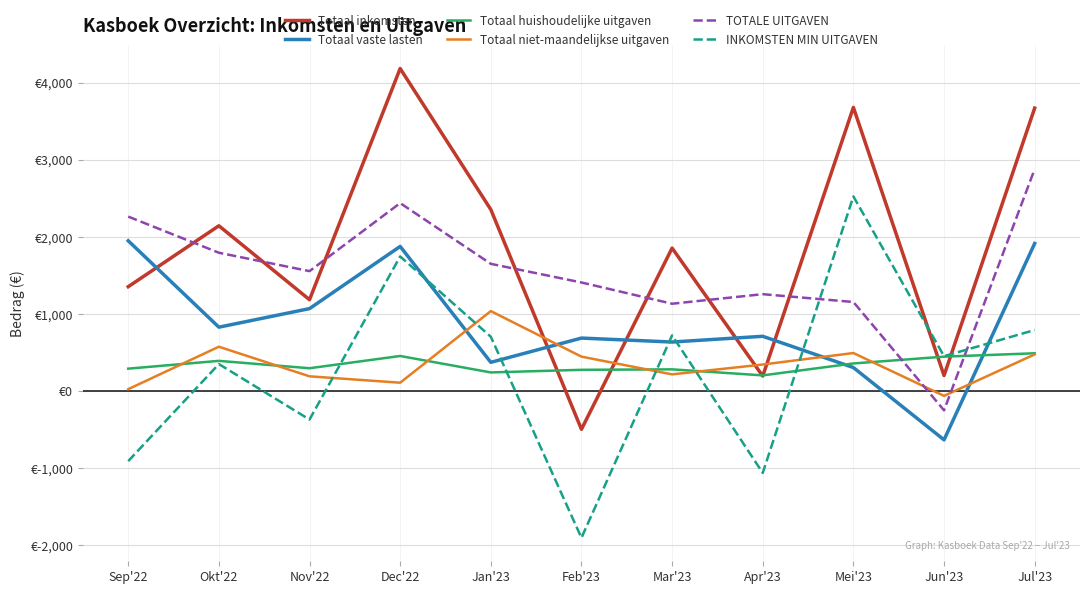

What are all the series names shown in the legend?

Totaal inkomsten, Totaal vaste lasten, Totaal huishoudelijke uitgaven, Totaal niet-maandelijkse uitgaven, TOTALE UITGAVEN, INKOMSTEN MIN UITGAVEN